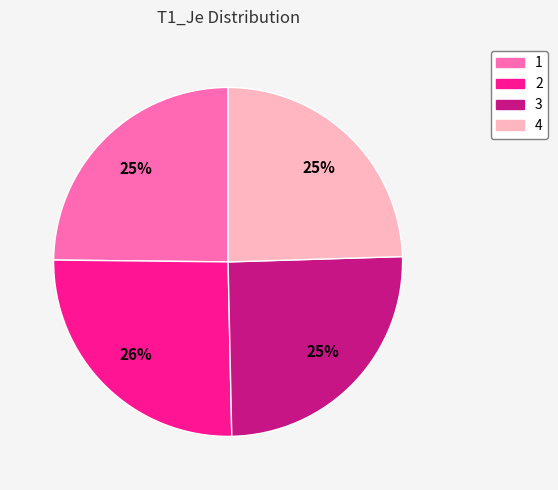

What percentage is the 2 slice, to the nearest percent?

26%